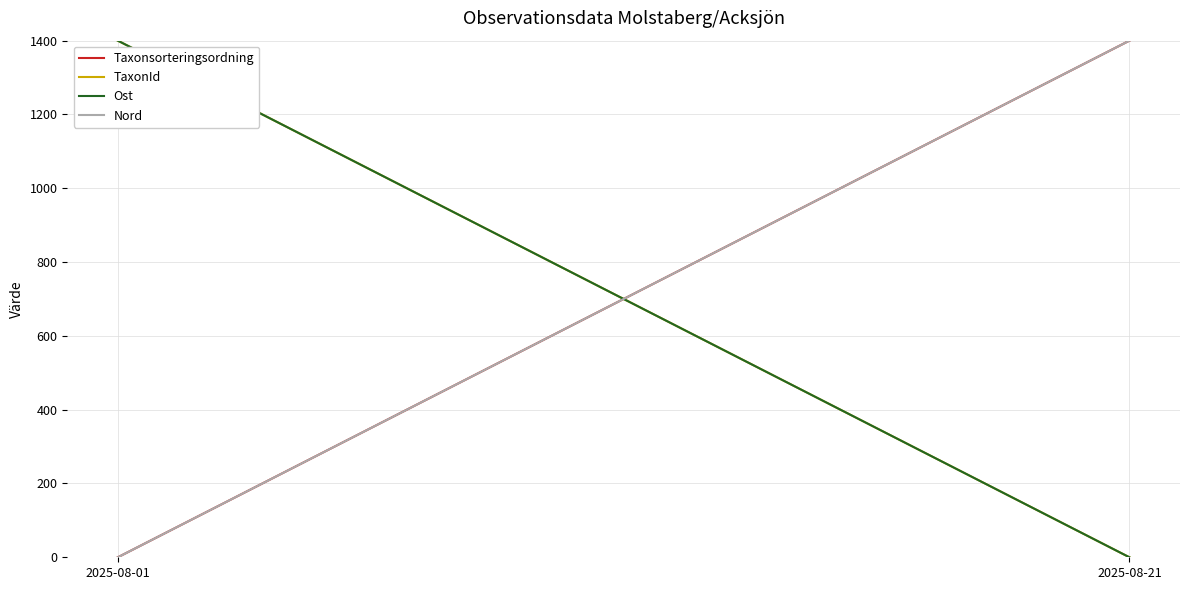

At which label is Ost closest to 700?

2025-08-01